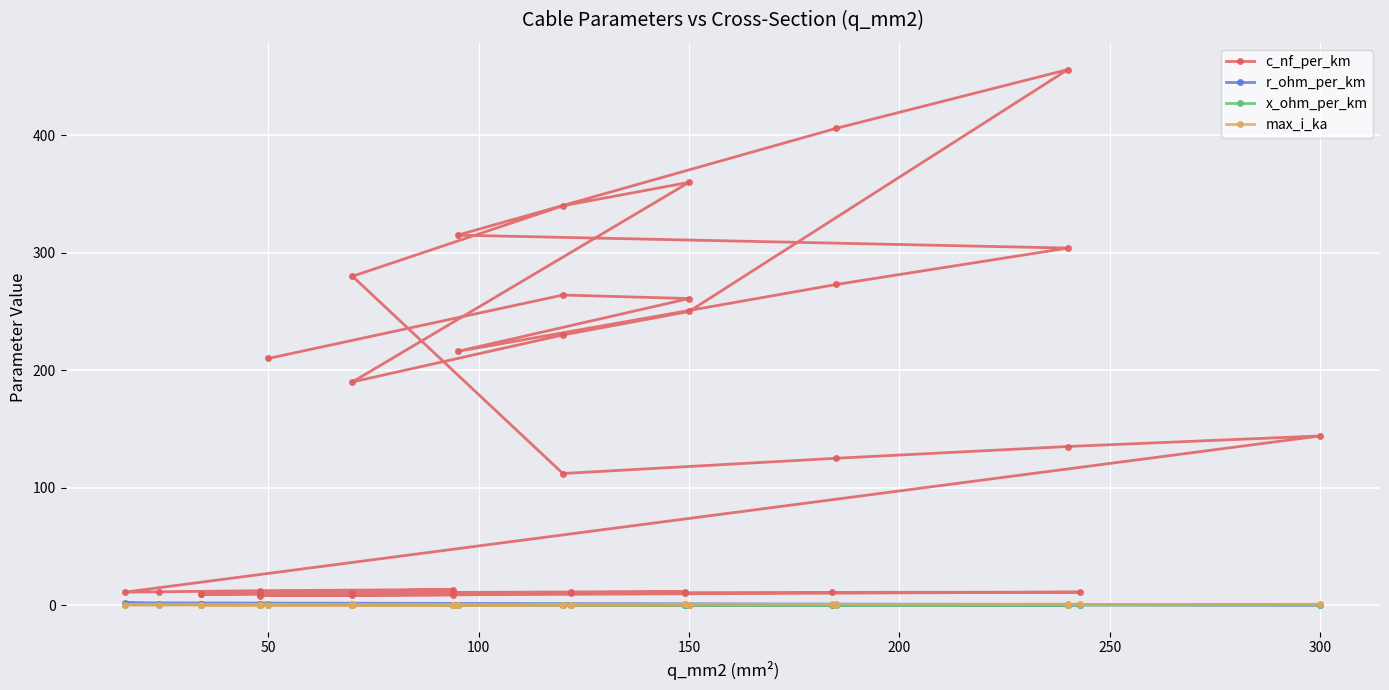

True or false: r_ohm_per_km has a value of 0.1 at 33.

False